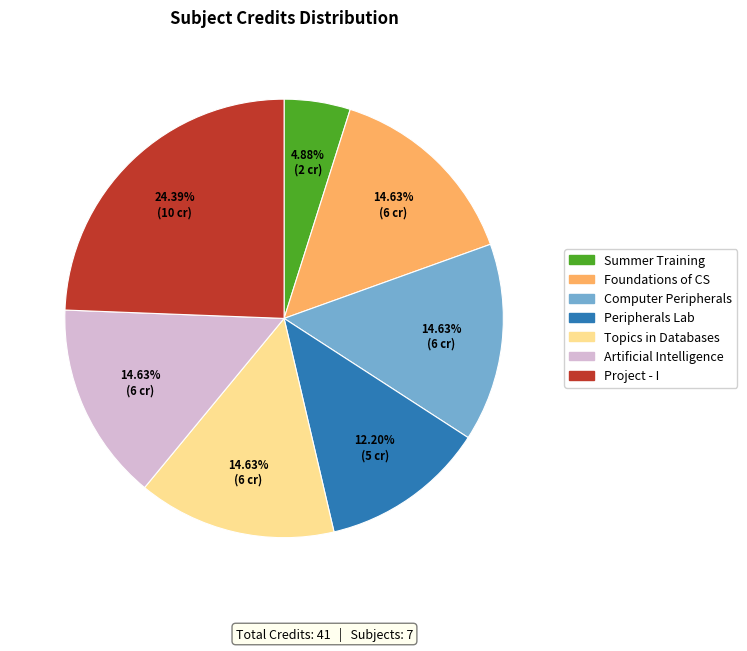

Is the sum of Computer Peripherals and Peripherals Lab greater than half?

No